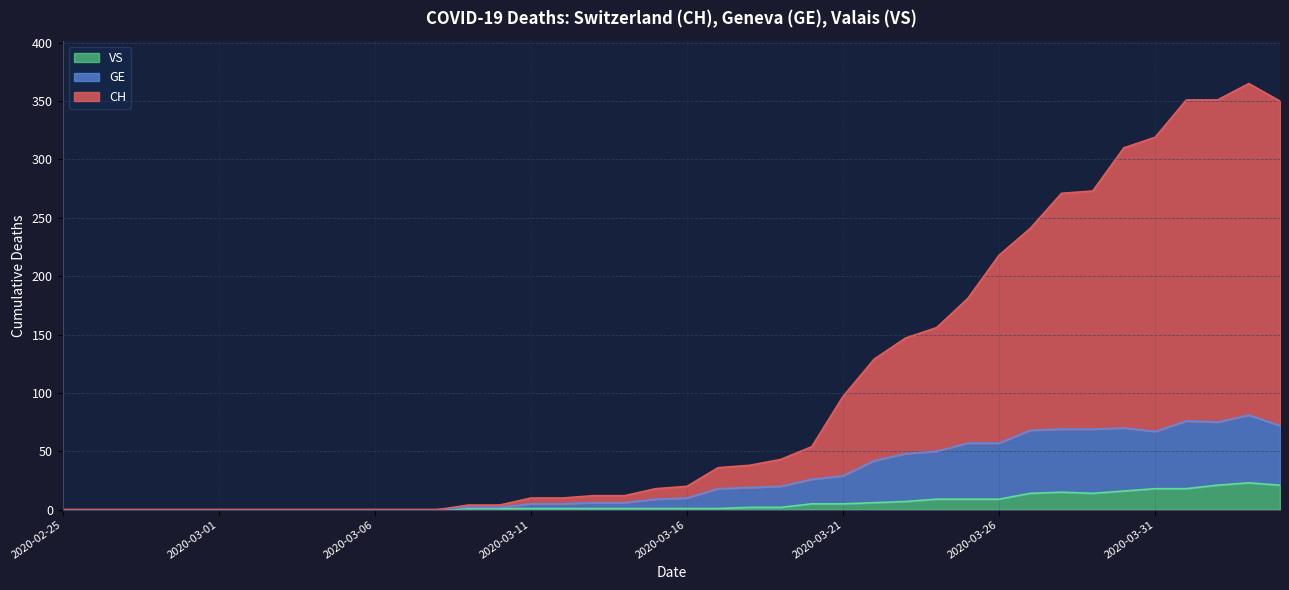

What is the total value across all series at 2020-03-16?

20